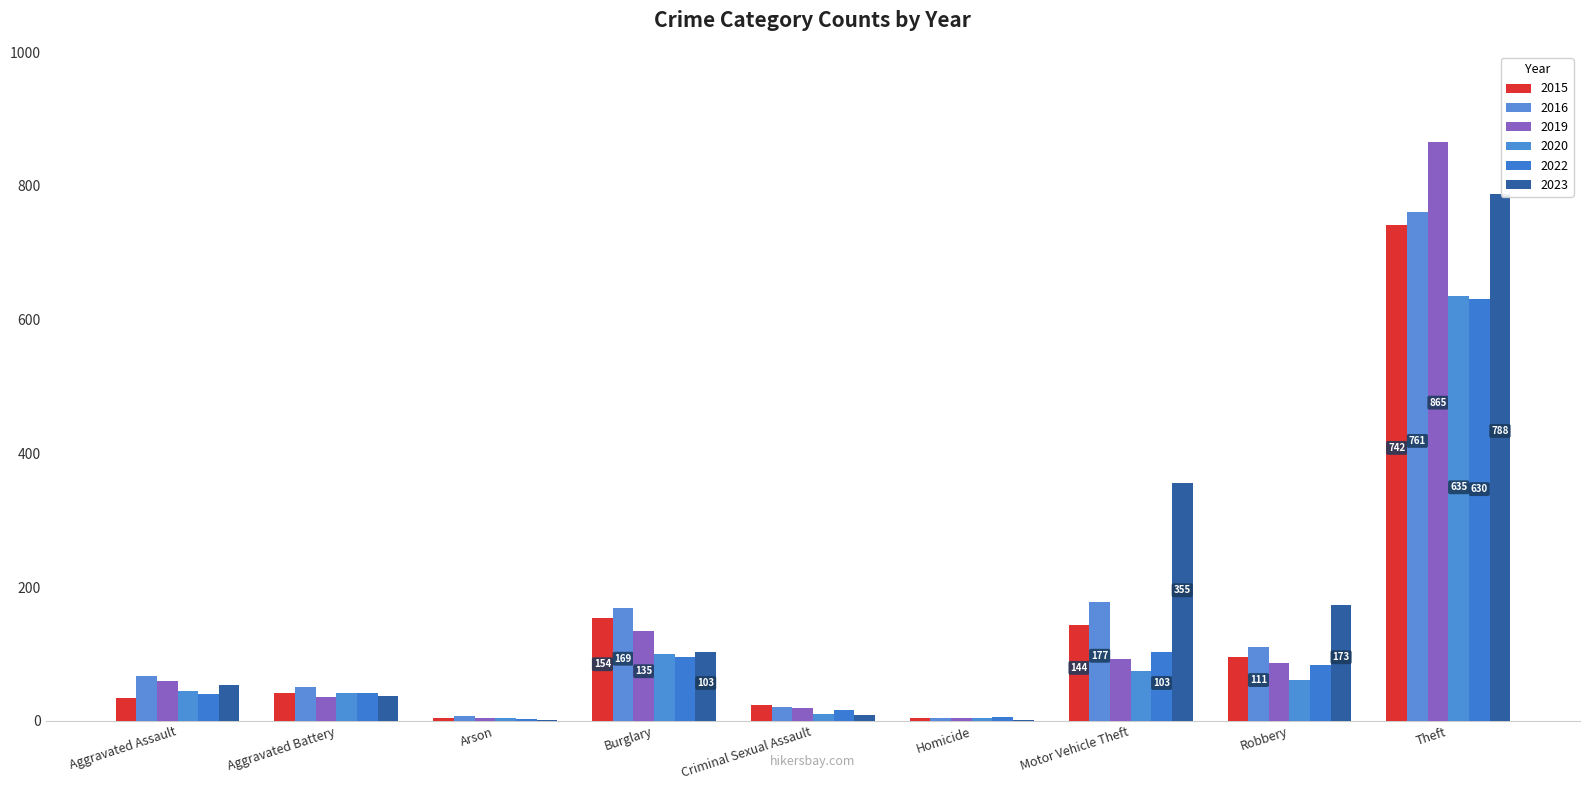

Between Arson and Aggravated Assault, which is larger?

Aggravated Assault